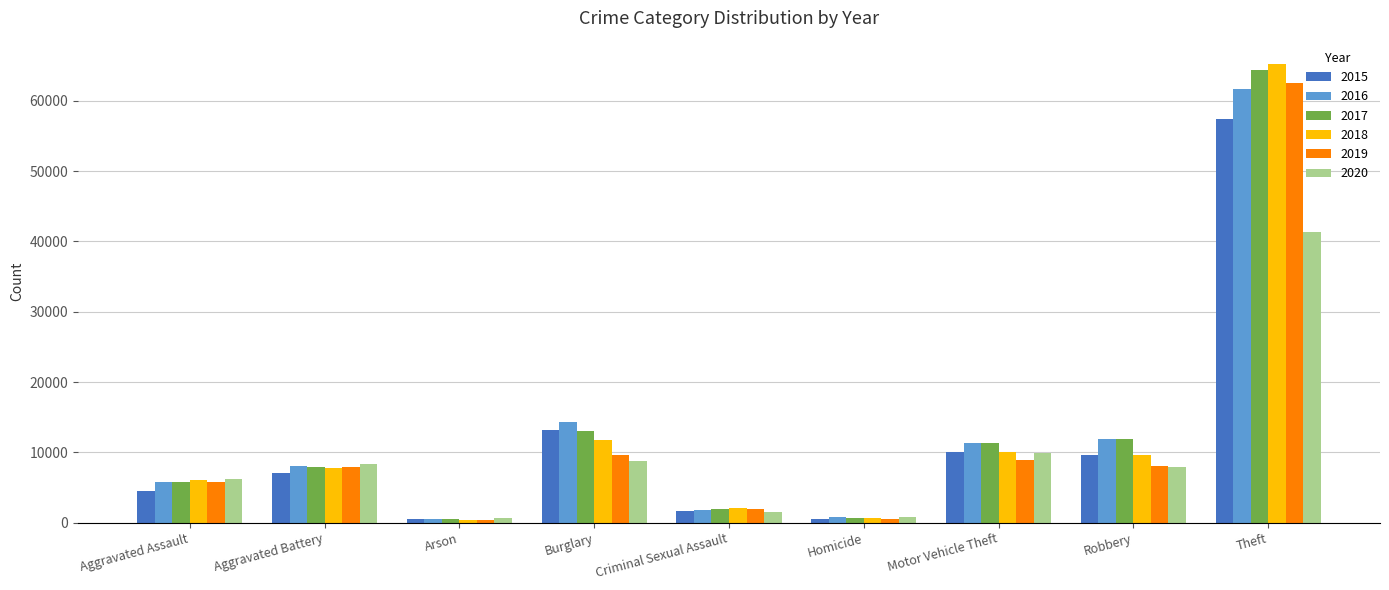

What is the difference between the second highest and minimum values in the 2016 series?

13774